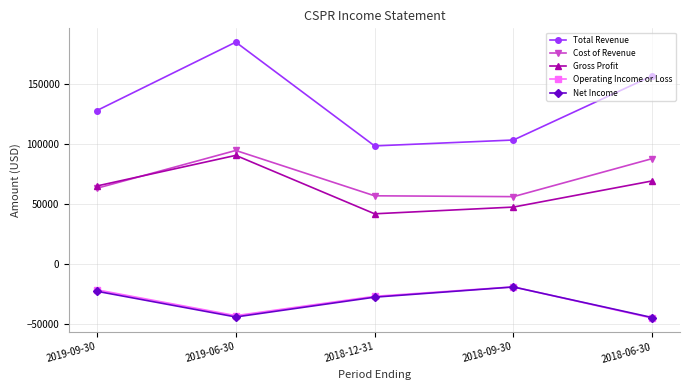

True or false: Gross Profit and Net Income cross at least once.

False